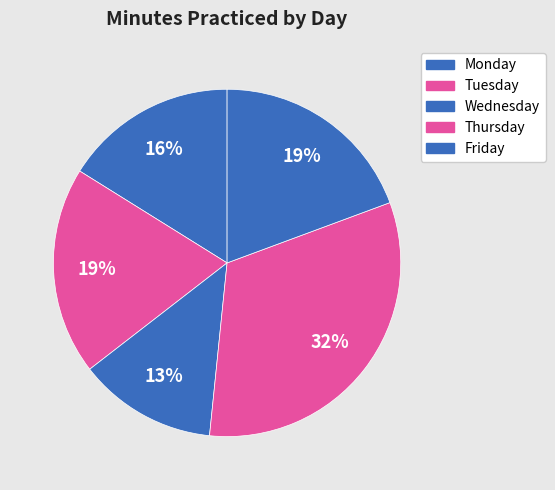

How much of the chart is everything except Monday?

83.9%